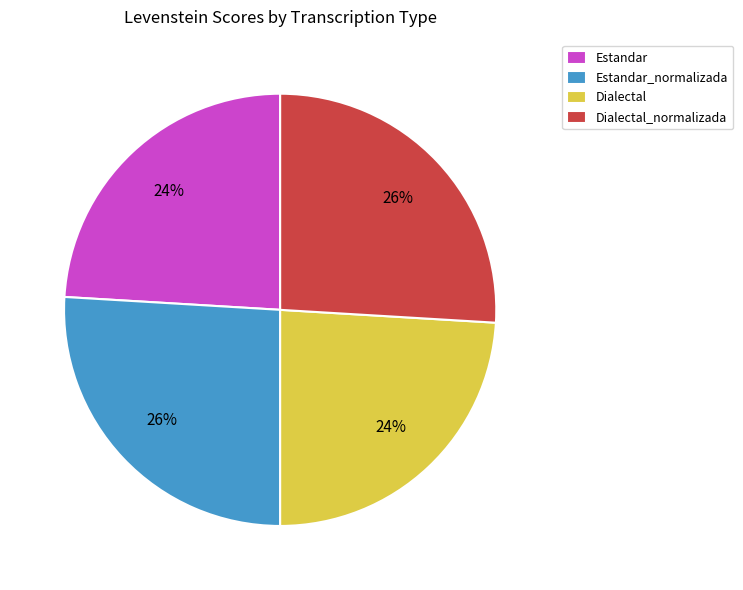

Does any single category account for the majority?

No